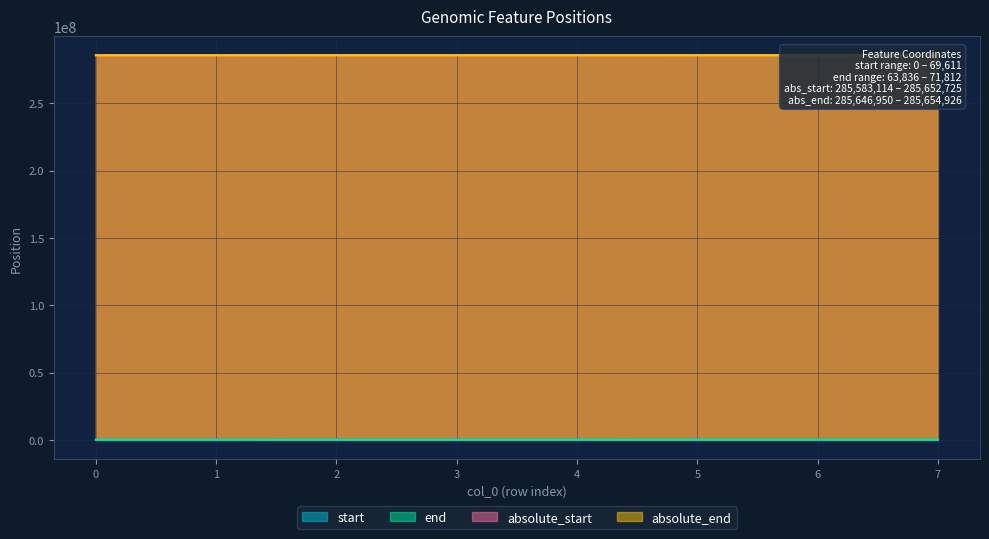

True or false: end and start cross at least once.

False